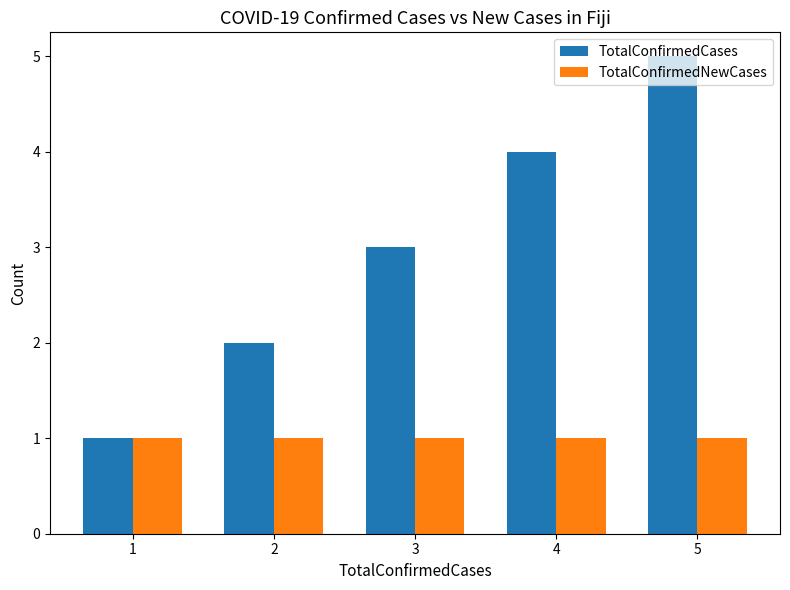

What is the sum of all TotalConfirmedNewCases values?

5